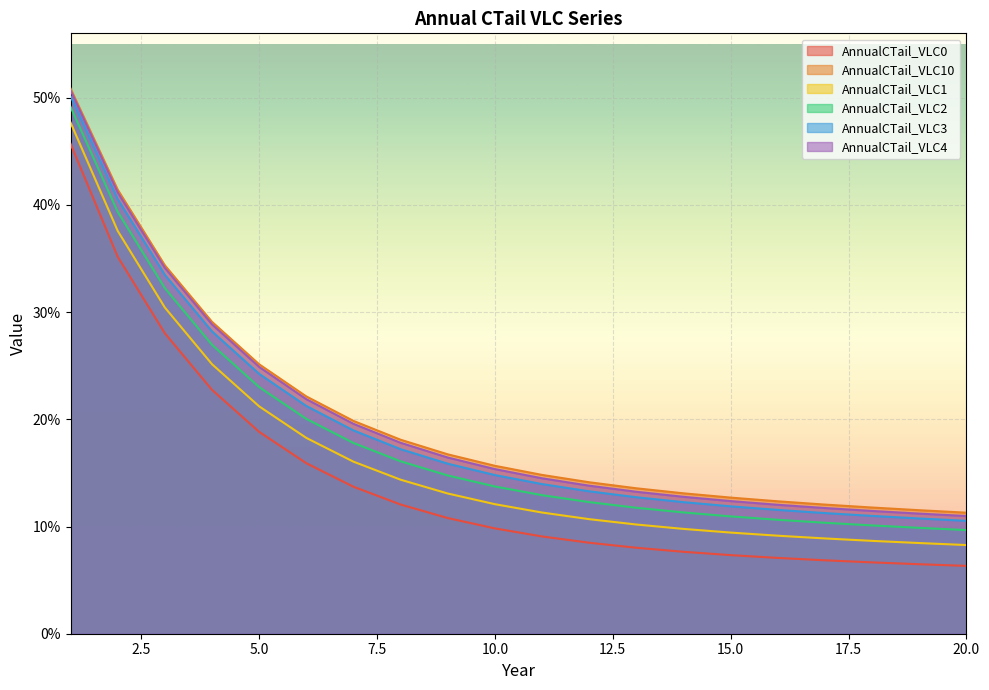

Reading left to right, what are all the values shown in this chart?

AnnualCTail_VLC0: 1=0.5	2=0.4	3=0.3	4=0.2	5=0.2	6=0.2	7=0.1	8=0.1	9=0.1	10=0.1	11=0.1	12=0.1	13=0.1	14=0.1	15=0.1	16=0.1	17=0.1	18=0.1	19=0.1	20=0.1
AnnualCTail_VLC10: 1=0.5	2=0.4	3=0.3	4=0.3	5=0.3	6=0.2	7=0.2	8=0.2	9=0.2	10=0.2	11=0.1	12=0.1	13=0.1	14=0.1	15=0.1	16=0.1	17=0.1	18=0.1	19=0.1	20=0.1
AnnualCTail_VLC1: 1=0.5	2=0.4	3=0.3	4=0.3	5=0.2	6=0.2	7=0.2	8=0.1	9=0.1	10=0.1	11=0.1	12=0.1	13=0.1	14=0.1	15=0.1	16=0.1	17=0.1	18=0.1	19=0.1	20=0.1
AnnualCTail_VLC2: 1=0.5	2=0.4	3=0.3	4=0.3	5=0.2	6=0.2	7=0.2	8=0.2	9=0.1	10=0.1	11=0.1	12=0.1	13=0.1	14=0.1	15=0.1	16=0.1	17=0.1	18=0.1	19=0.1	20=0.1
AnnualCTail_VLC3: 1=0.5	2=0.4	3=0.3	4=0.3	5=0.2	6=0.2	7=0.2	8=0.2	9=0.2	10=0.1	11=0.1	12=0.1	13=0.1	14=0.1	15=0.1	16=0.1	17=0.1	18=0.1	19=0.1	20=0.1
AnnualCTail_VLC4: 1=0.5	2=0.4	3=0.3	4=0.3	5=0.2	6=0.2	7=0.2	8=0.2	9=0.2	10=0.2	11=0.1	12=0.1	13=0.1	14=0.1	15=0.1	16=0.1	17=0.1	18=0.1	19=0.1	20=0.1